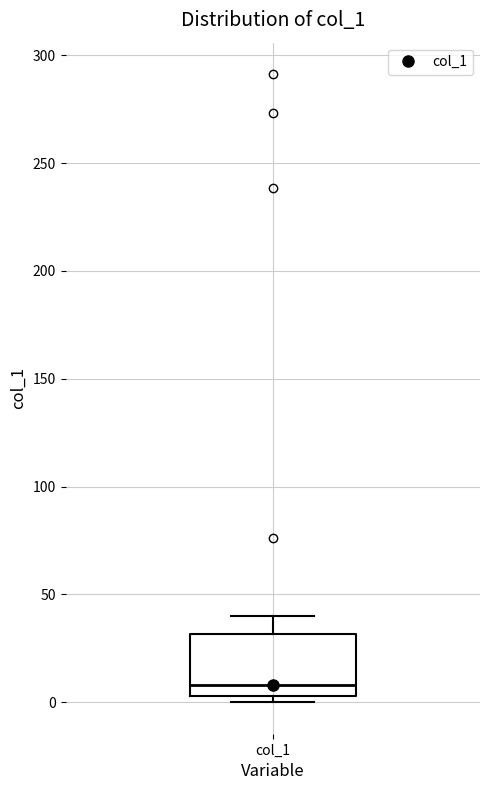

Where is the lower edge of the box for col_1 on the y-axis? The values are not printed on the chart, so give them approximately, as read against the axis.

5